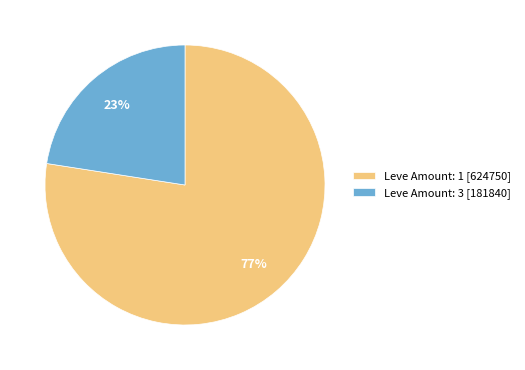

To the nearest percent, what portion does Leve Amount: 1 [624750] represent?

77%